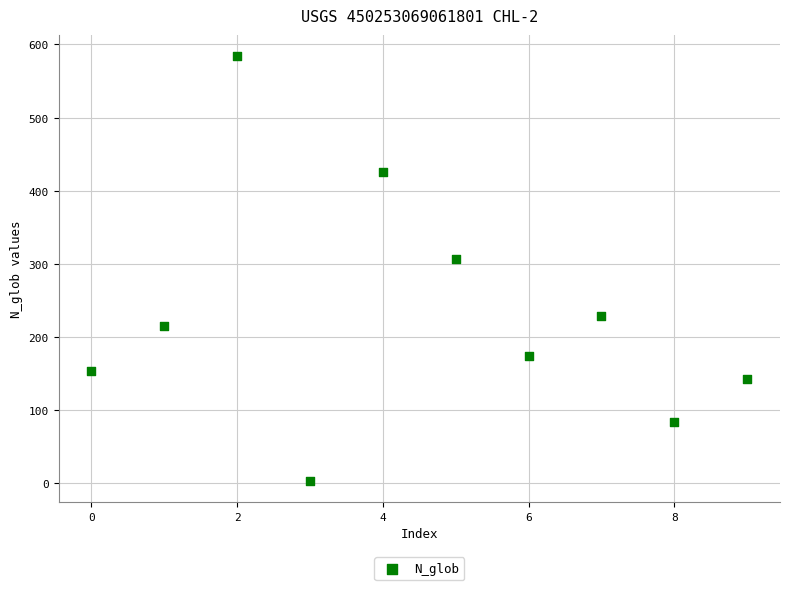

What is the range of Y values (max minus min)?

581